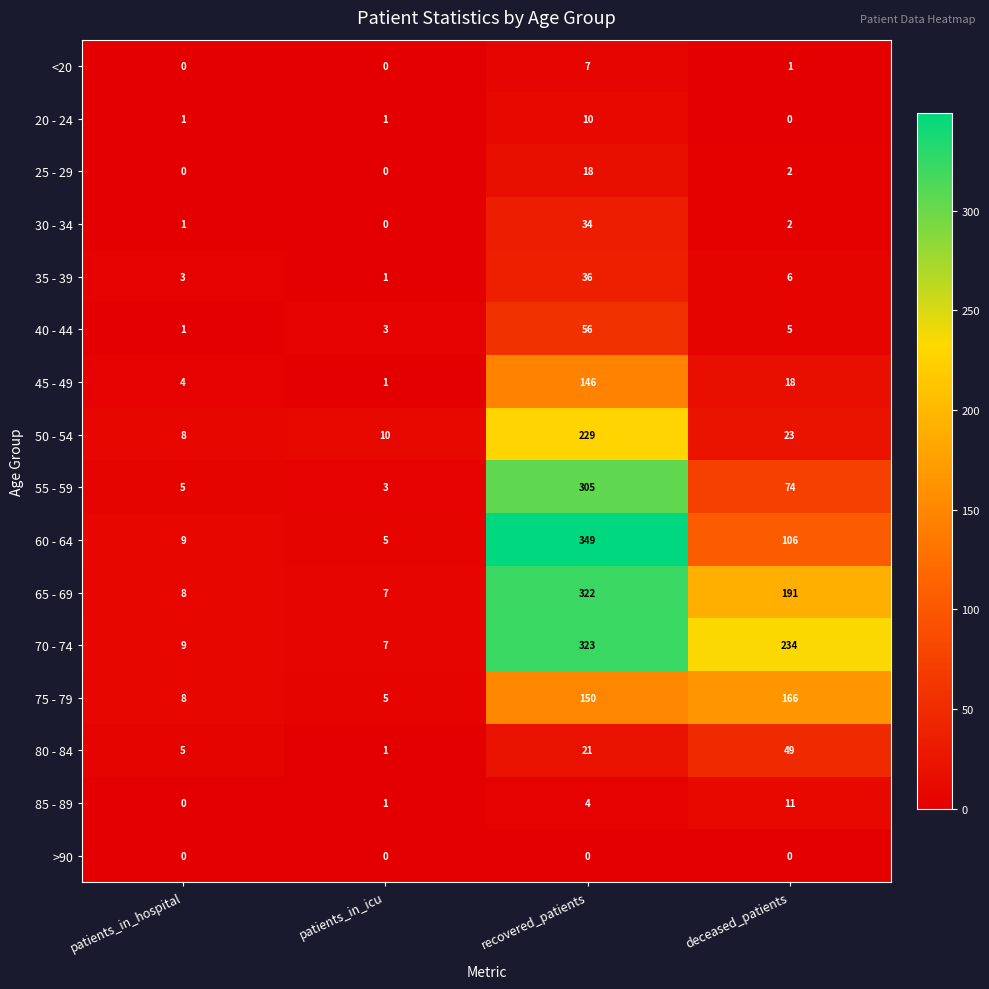

What is the greatest value displayed?

349